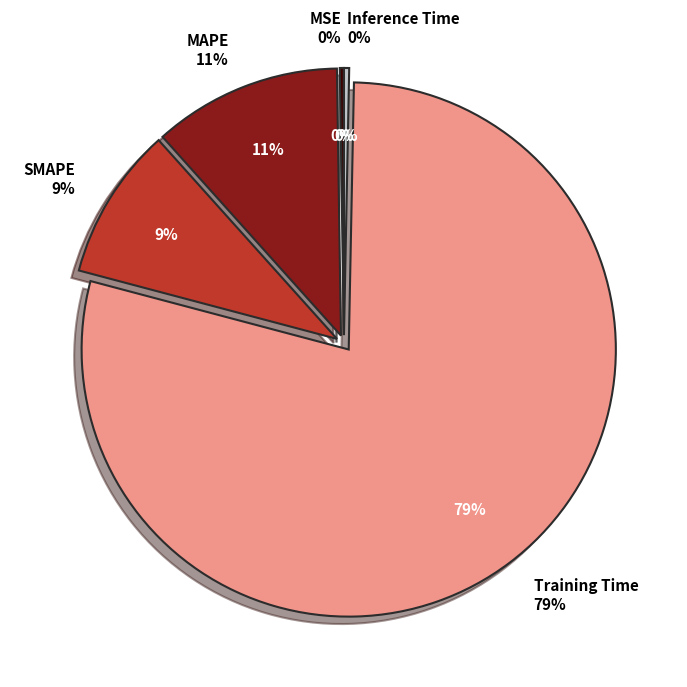

Does Inference Time represent more than half of the total?

No